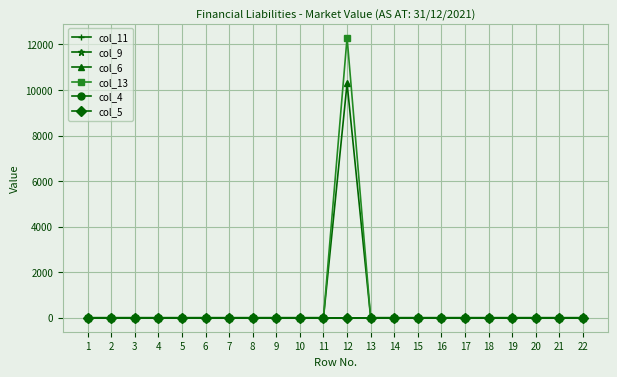

True or false: col_6 and col_13 cross at least once.

False